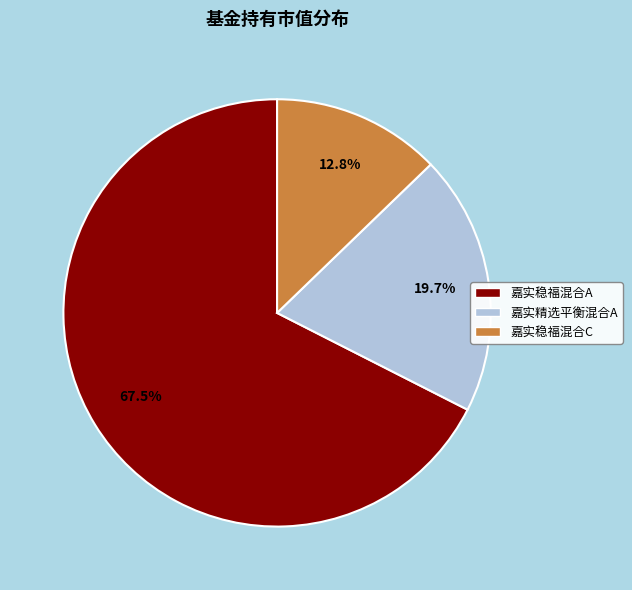

What portion of the pie excludes 嘉实稳福混合A?

32.5%